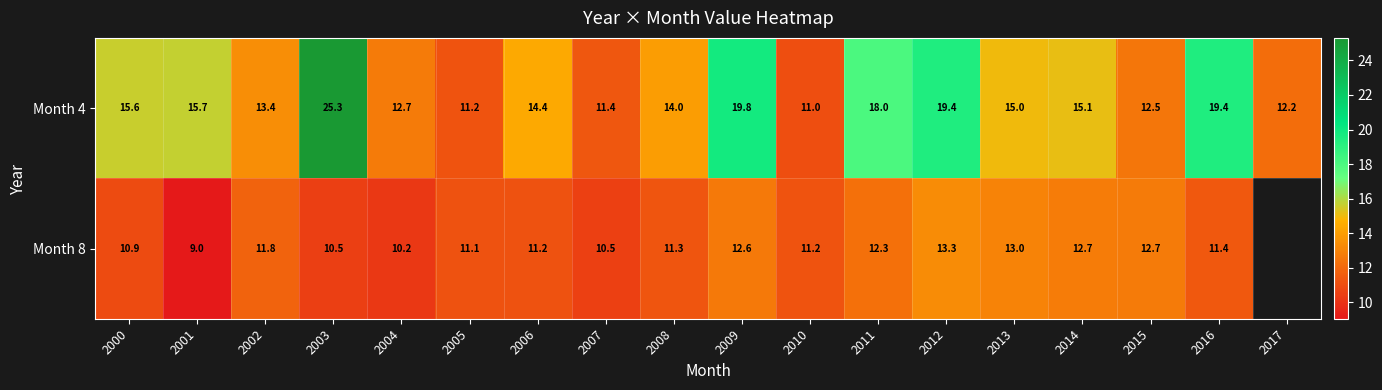

How many values in the Month 4 series are below 15?

9